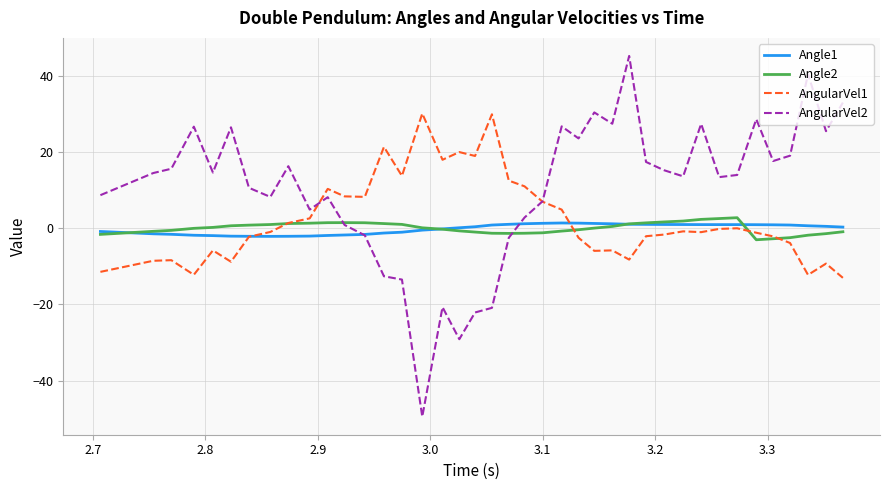

What is the sum of all Angle1 values?

-5.1